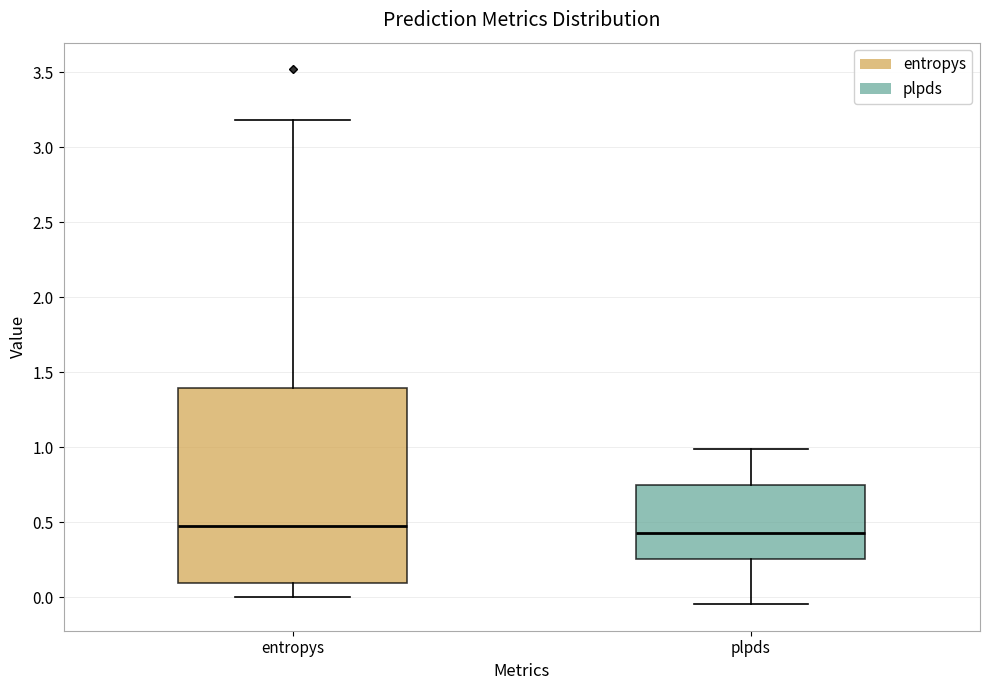

Reading left to right, transcribe this box plot: for each box, give where its median line is, the range the box spans, and where its two whiskers end, as read against the y-axis. The values are not printed on the chart, so give them approximately, as read against the axis.

entropys: median 0.45, box 0.10 to 1.40, whiskers 0.00 to 3.20
plpds: median 0.45, box 0.25 to 0.75, whiskers -0.05 to 1.00